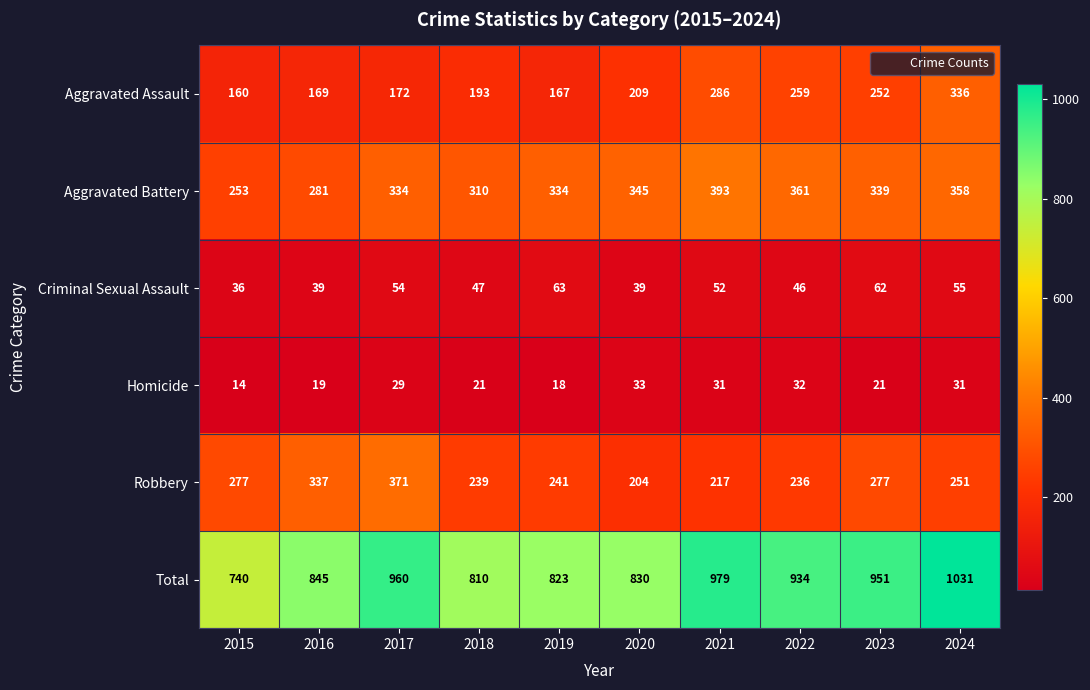

Where is Total nearest to the value 885?

2016